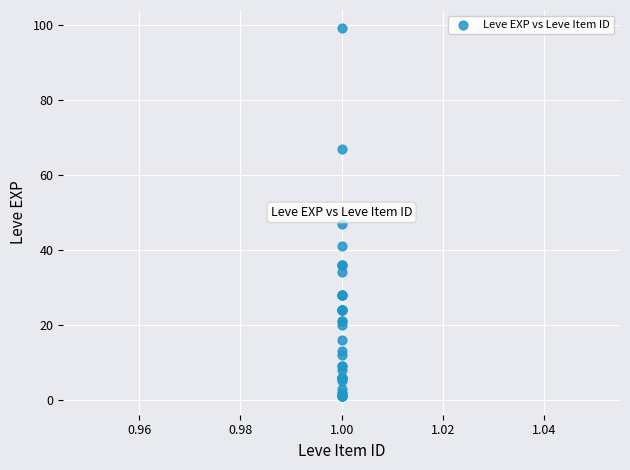

What Y value in the scatter plot is closest to 50?

47